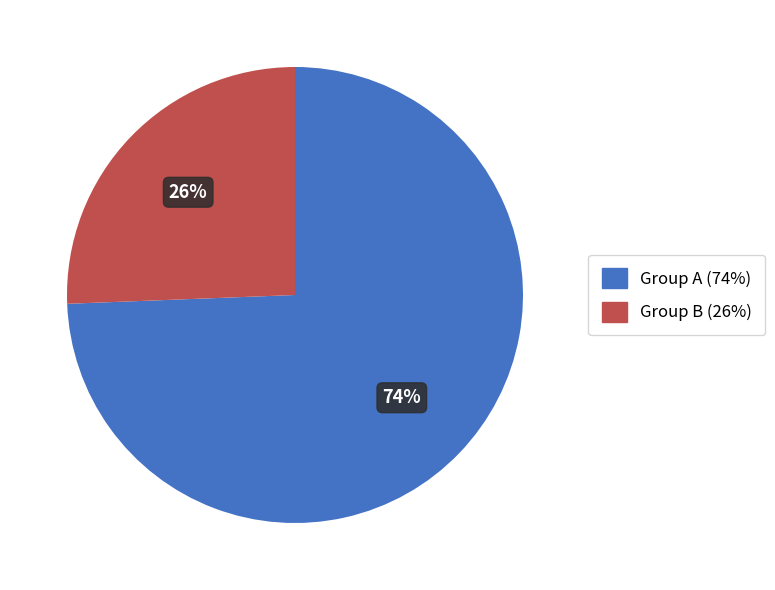

Does any single category account for the majority?

Yes